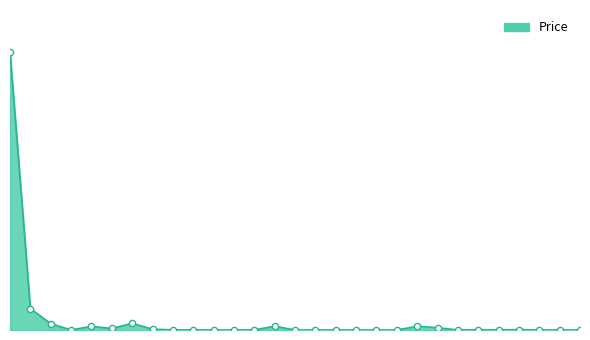

Does the chart have visible grid lines?

No